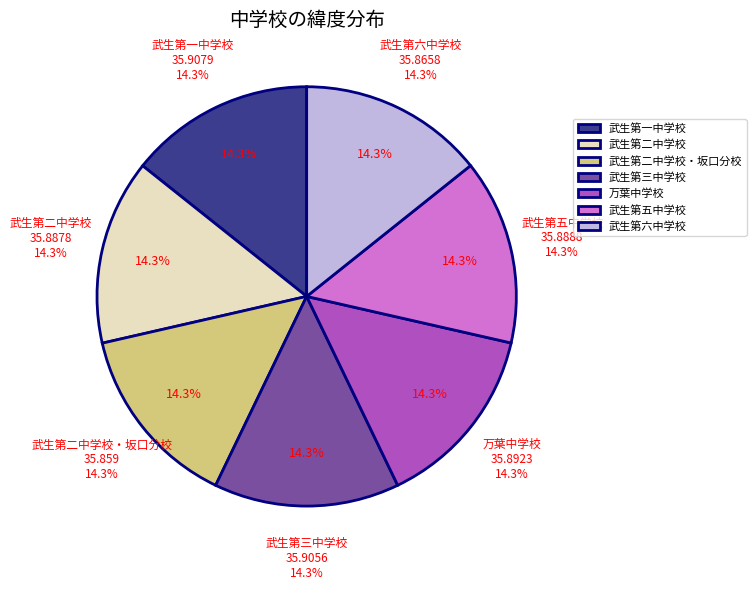

Rank the categories by value from highest to lowest.

武生第一中学校, 武生第三中学校, 万葉中学校, 武生第五中学校, 武生第二中学校, 武生第六中学校, 武生第二中学校・坂口分校